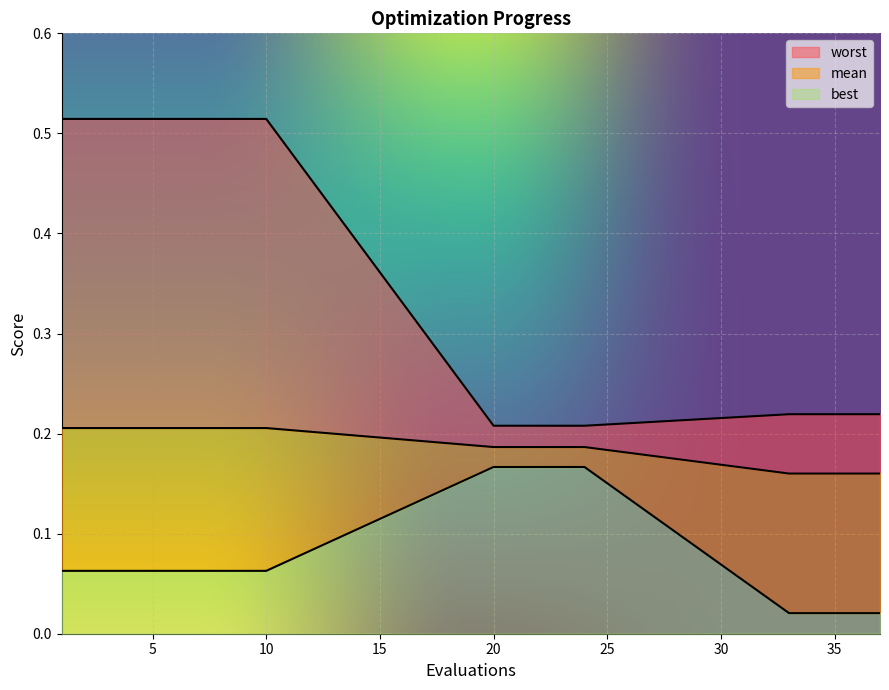

True or false: mean has more than 1 points higher than both neighbors.

False